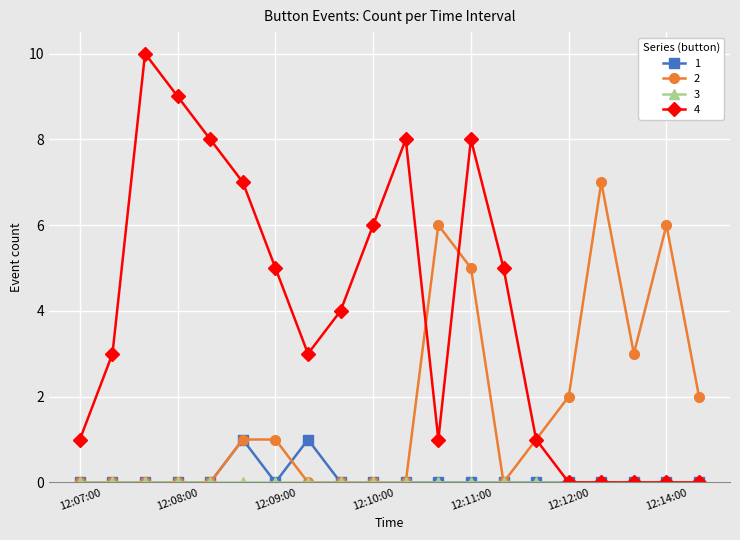

What is the greatest value displayed?

10